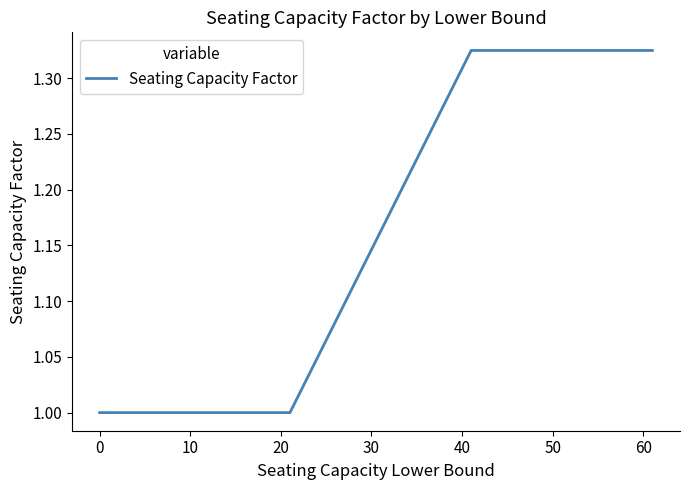

What is the smallest value displayed?

1.0